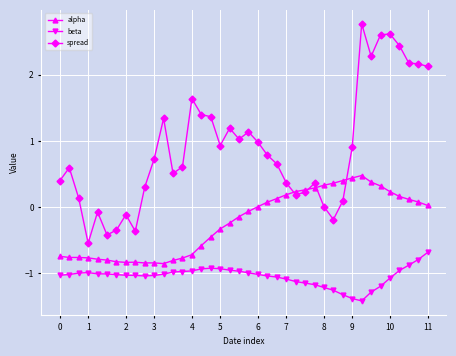

What is the minimum value shown in the chart?

-1.4